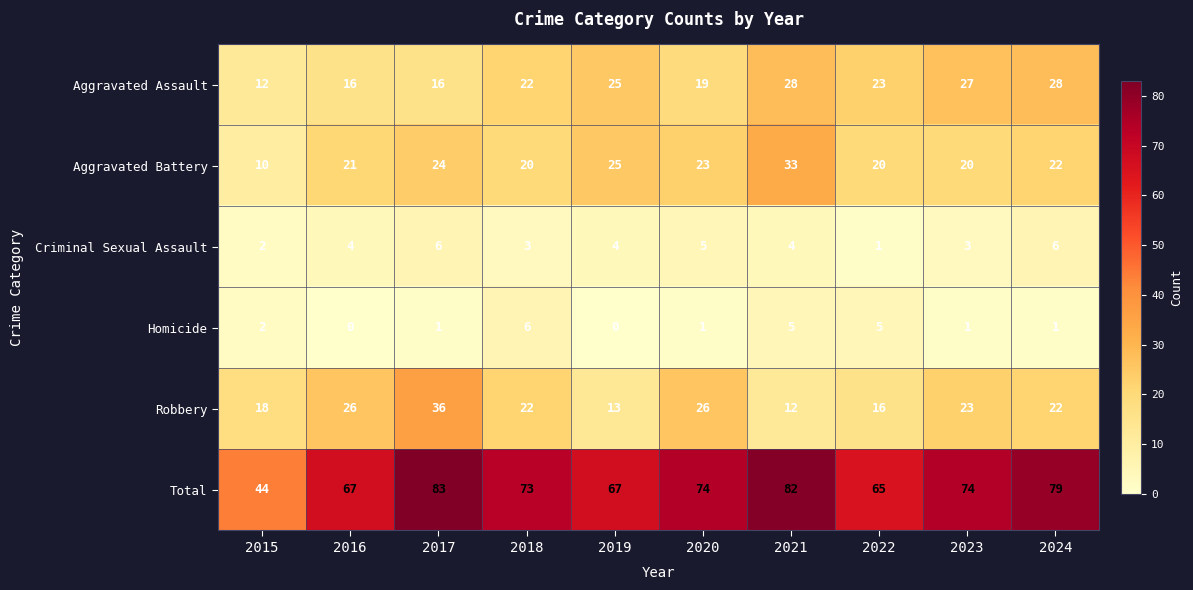

Which category has the lowest value in the Criminal Sexual Assault series?

2022